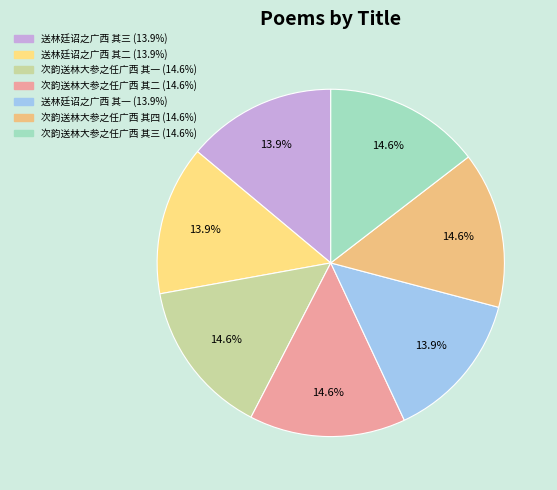

How many segments does this pie chart have?

7